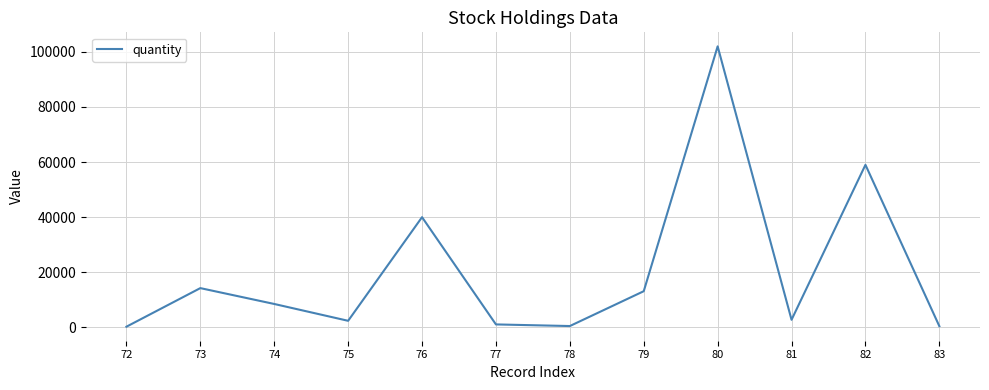

What is the smallest value displayed?

247